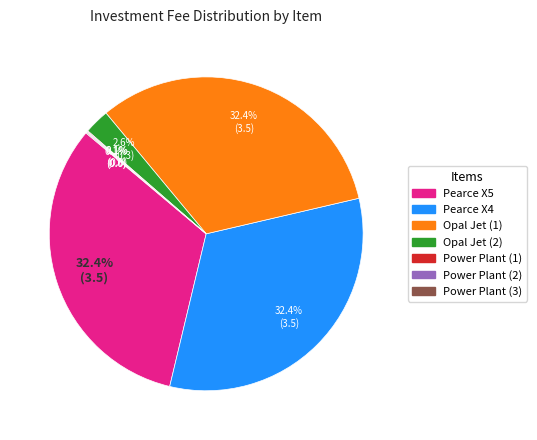

What portion of the pie excludes Opal Jet (1)?

67.6%